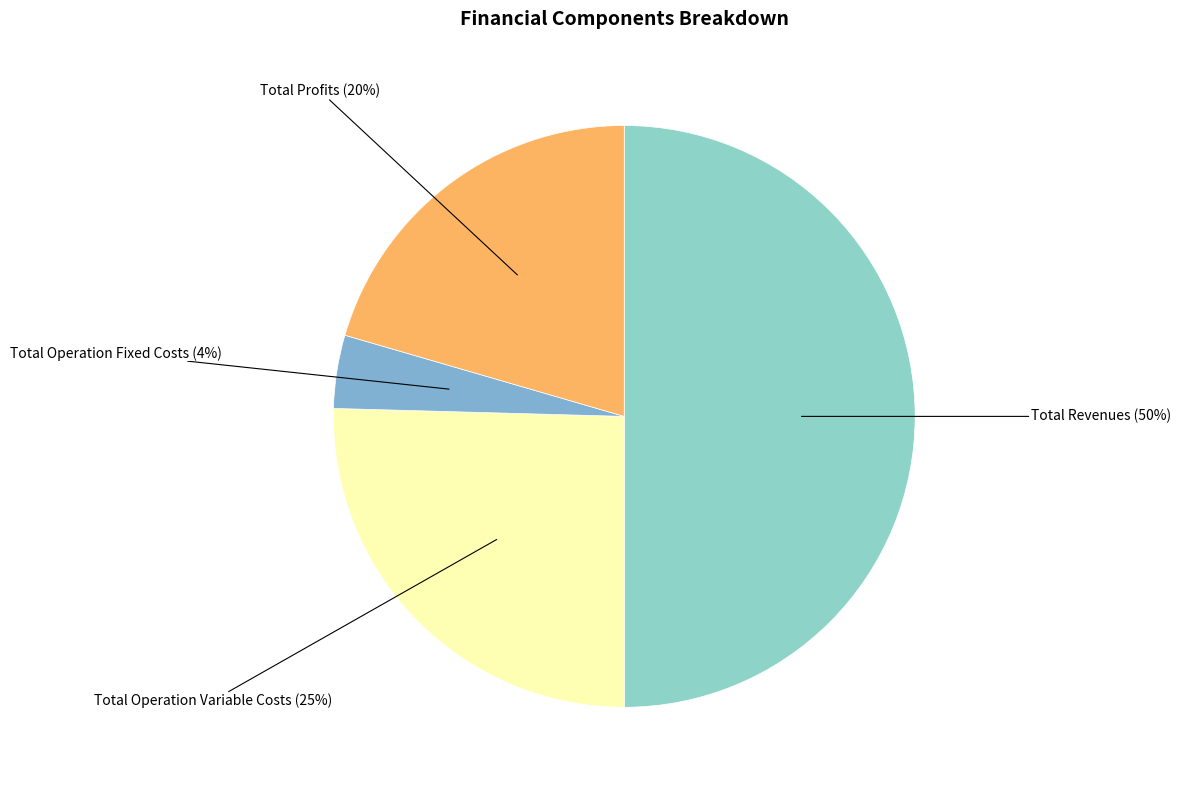

Between Total Revenues and Total Operation Variable Costs, which is larger?

Total Revenues